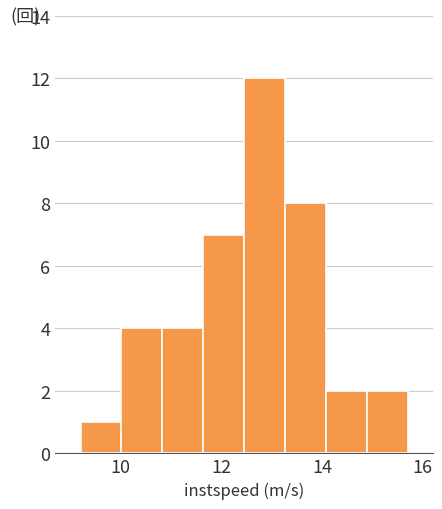

What is the height of the bar covering 10.8 to 11.6 on the x-axis? Neither the bar edges nor the heights are printed on the chart, so give them approximately, as read against the axes.

4